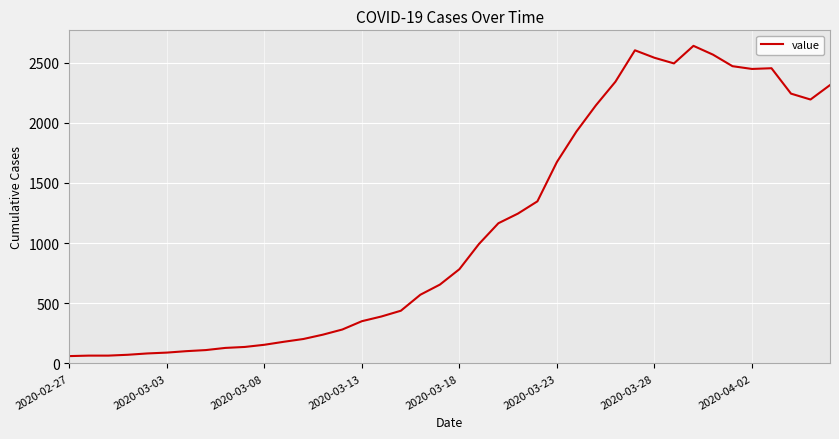

What is the greatest value displayed?

2639